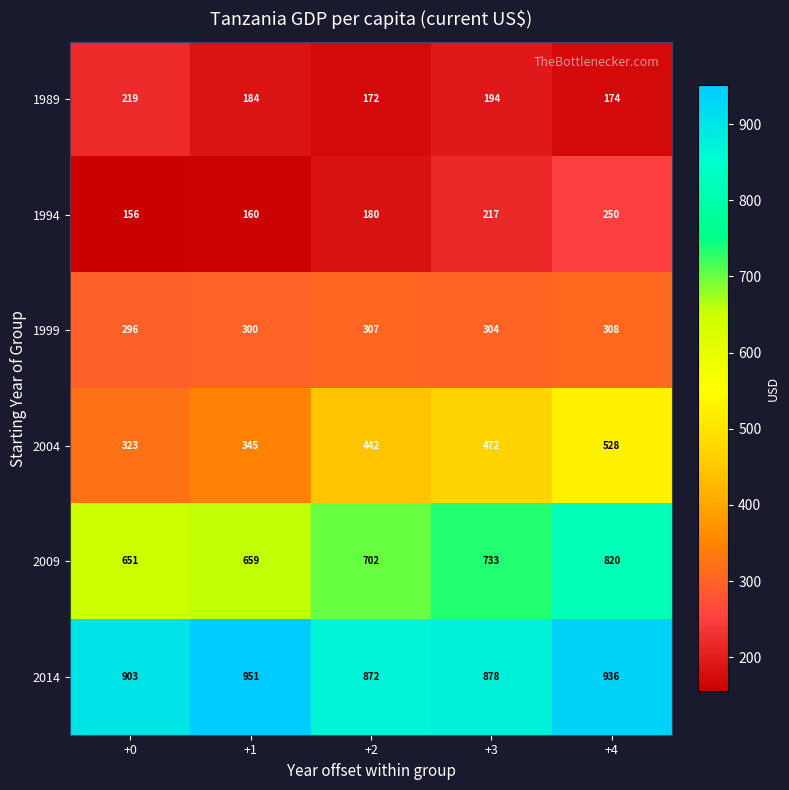

Reading left to right, list all the values displayed in this chart.

1989: +0=219	+1=184	+2=172	+3=194	+4=174
1994: +0=156	+1=160	+2=180	+3=217	+4=250
1999: +0=296	+1=300	+2=307	+3=304	+4=308
2004: +0=323	+1=345	+2=442	+3=472	+4=528
2009: +0=651	+1=659	+2=702	+3=733	+4=820
2014: +0=903	+1=951	+2=872	+3=878	+4=936